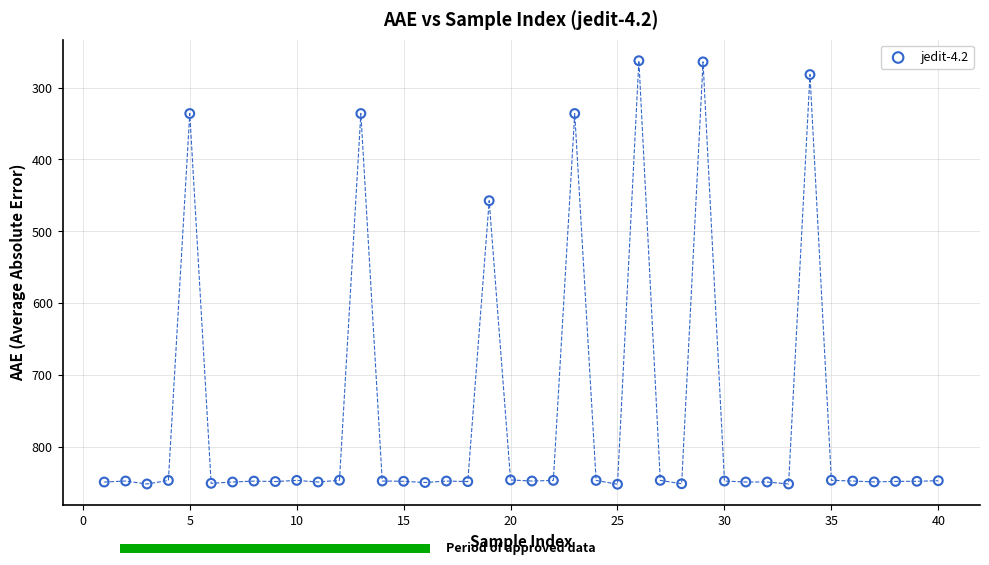

What is the range of X values (max minus min)?

39.0